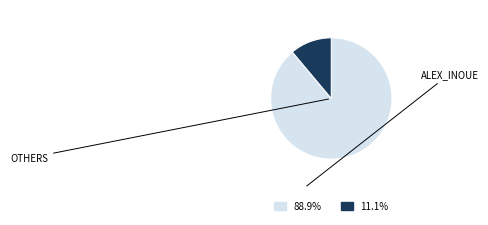

Is there a majority slice in this chart?

Yes